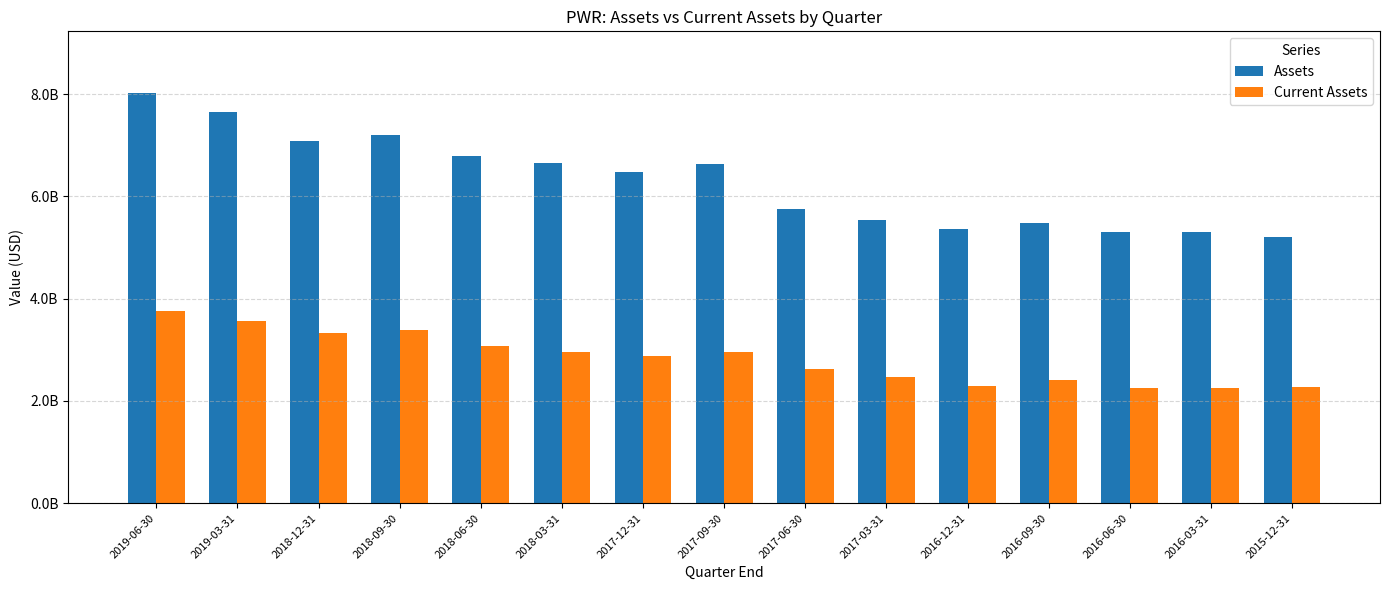

At which category is the sum across all series the highest?

2019-06-30